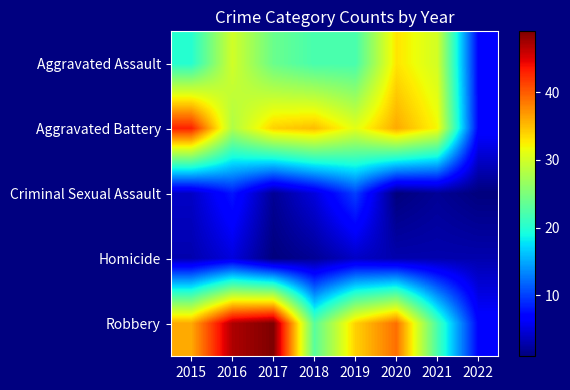

Reading left to right, extract all data points from this chart.

Aggravated Assault: 2015=20	2016=30	2017=24	2018=22	2019=22	2020=33	2021=30	2022=7
Aggravated Battery: 2015=43	2016=28	2017=34	2018=35	2019=31	2020=36	2021=32	2022=7
Criminal Sexual Assault: 2015=4	2016=8	2017=2	2018=5	2019=10	2020=1	2021=2	2022=1
Homicide: 2015=3	2016=5	2017=1	2018=2	2019=4	2020=3	2021=3	2022=3
Robbery: 2015=36	2016=47	2017=49	2018=23	2019=34	2020=39	2021=22	2022=7